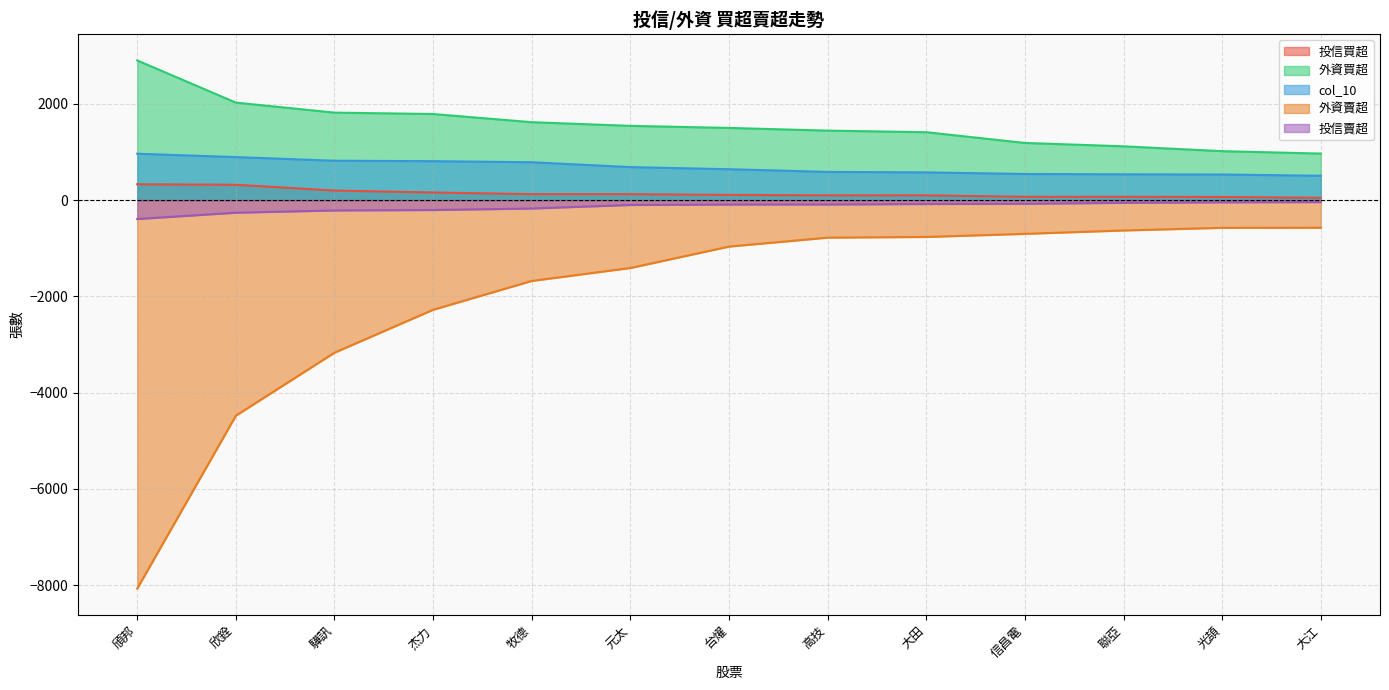

How many lines are shown in the chart?

5